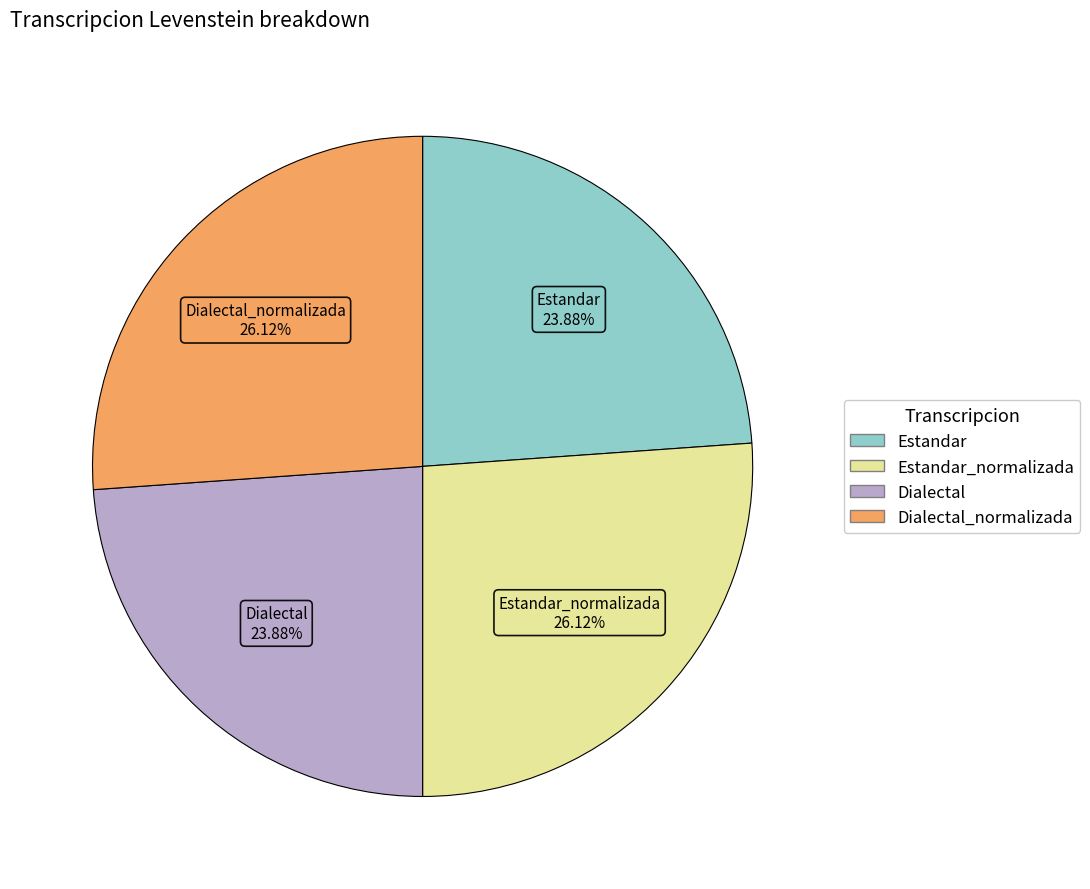

To the nearest percent, what is the average slice percentage?

25%